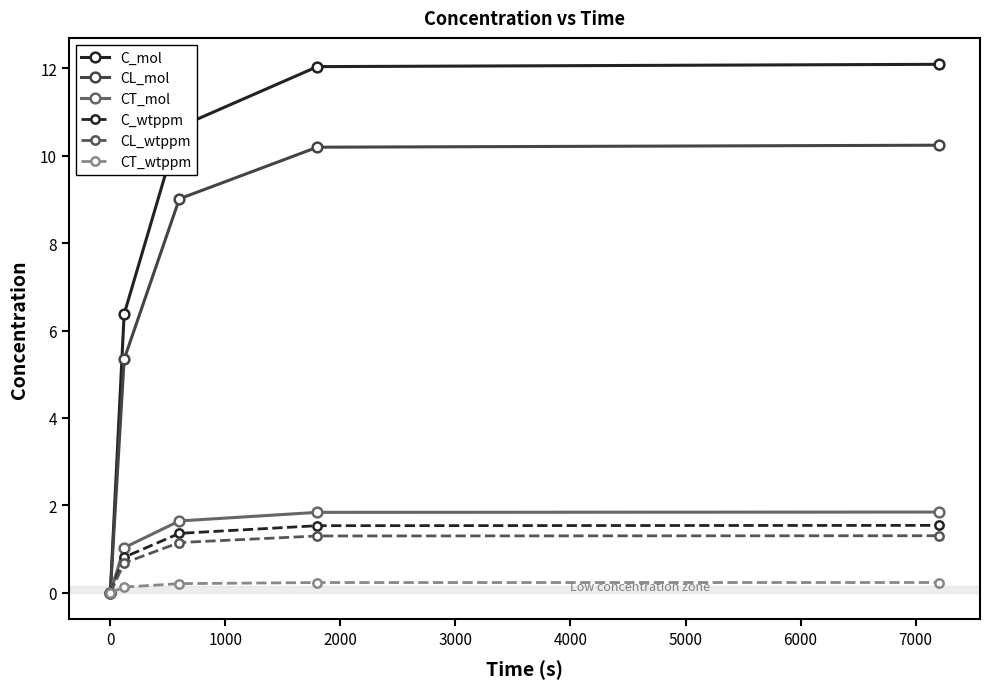

Which series has the widest spread of values?

C_mol